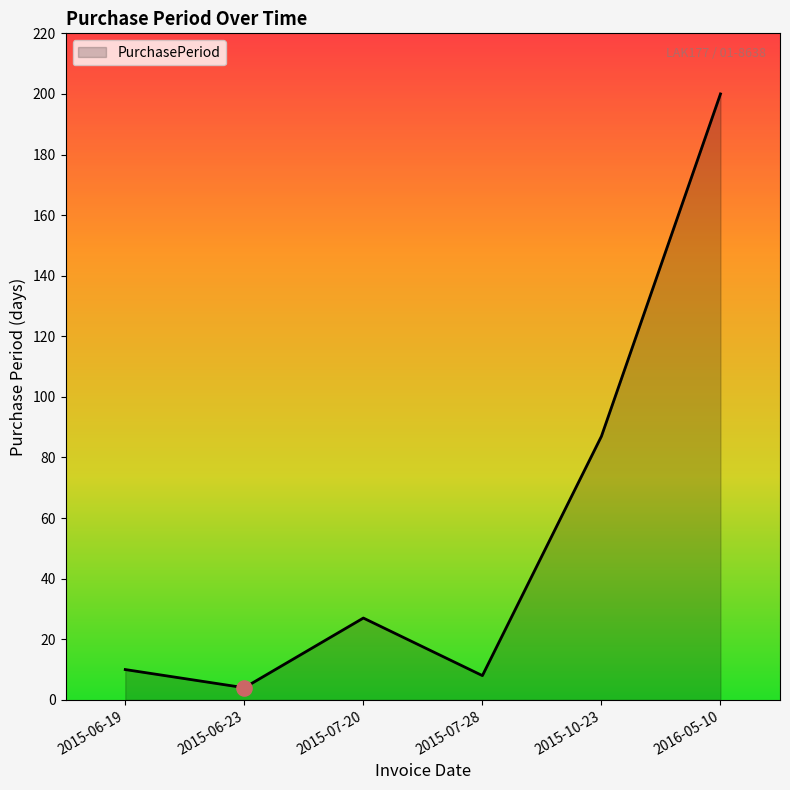

What is the change in value from 2015-06-19 to 2015-07-20?

+17